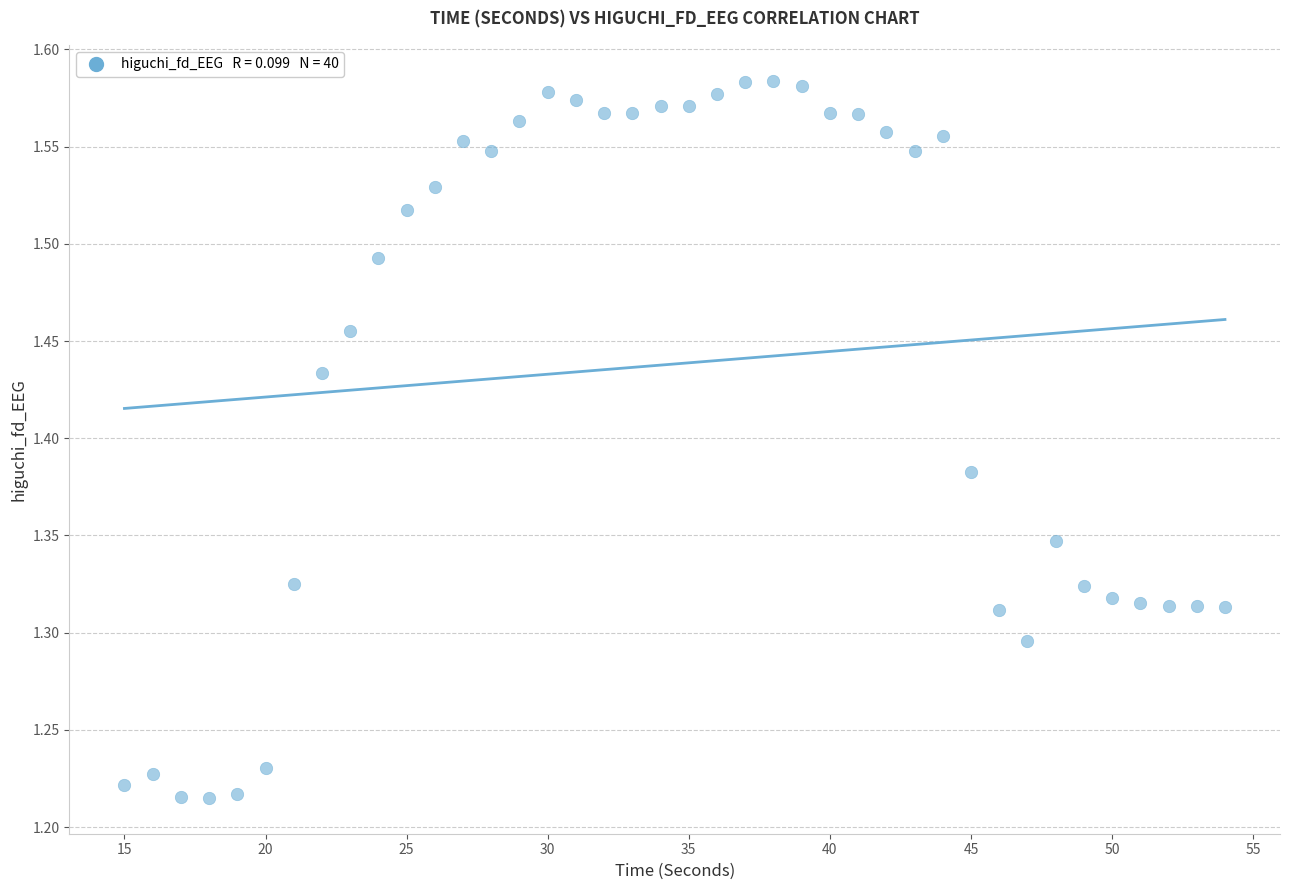

What is the range of Y values (max minus min)?

0.4